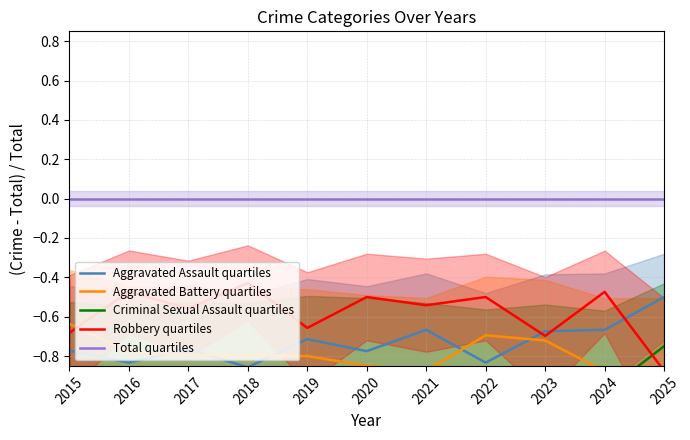

Is it true that Aggravated Battery quartiles equals -0.8 at 2020?

True